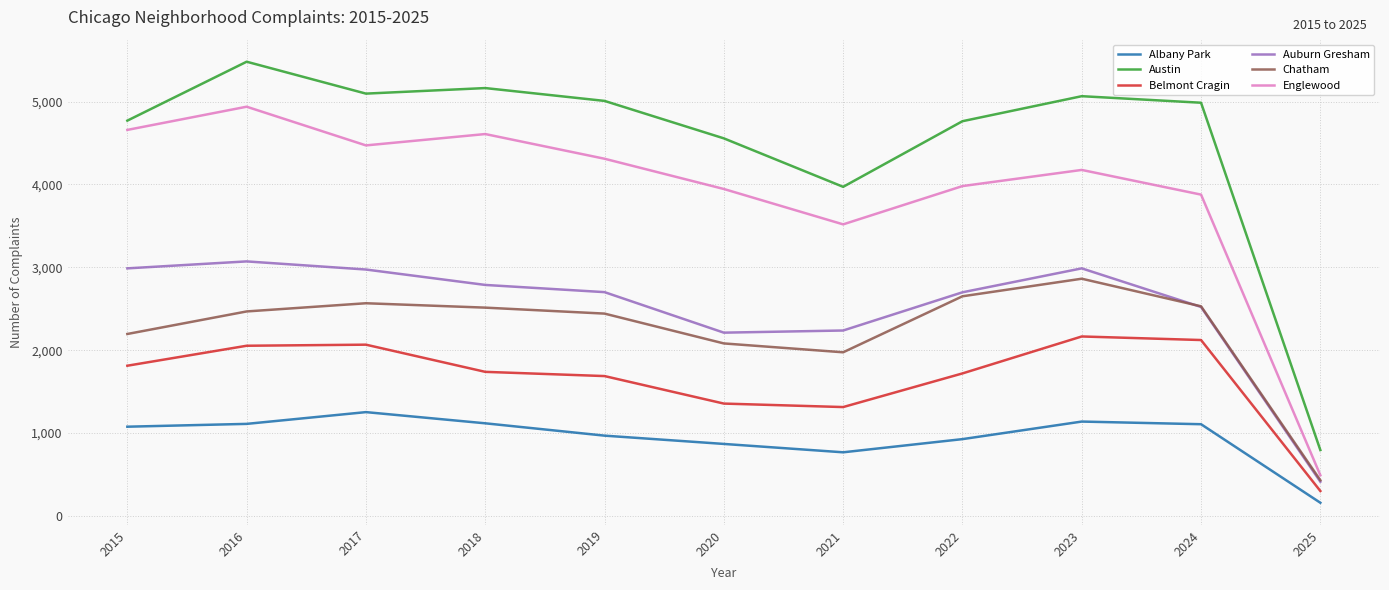

Between 2020 and 2021, which series saw the biggest shift?

Austin